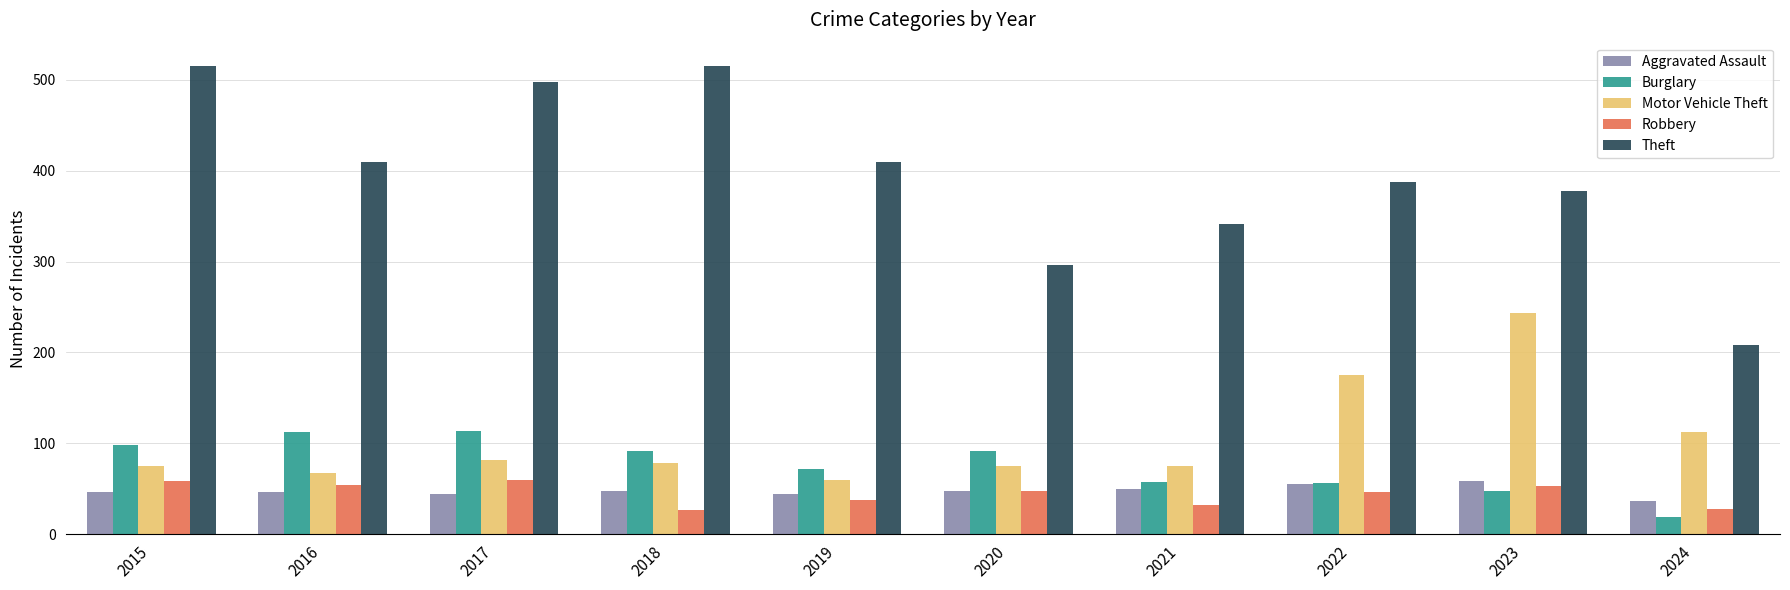

Read the Theft value at 2018, to the nearest 5.

515